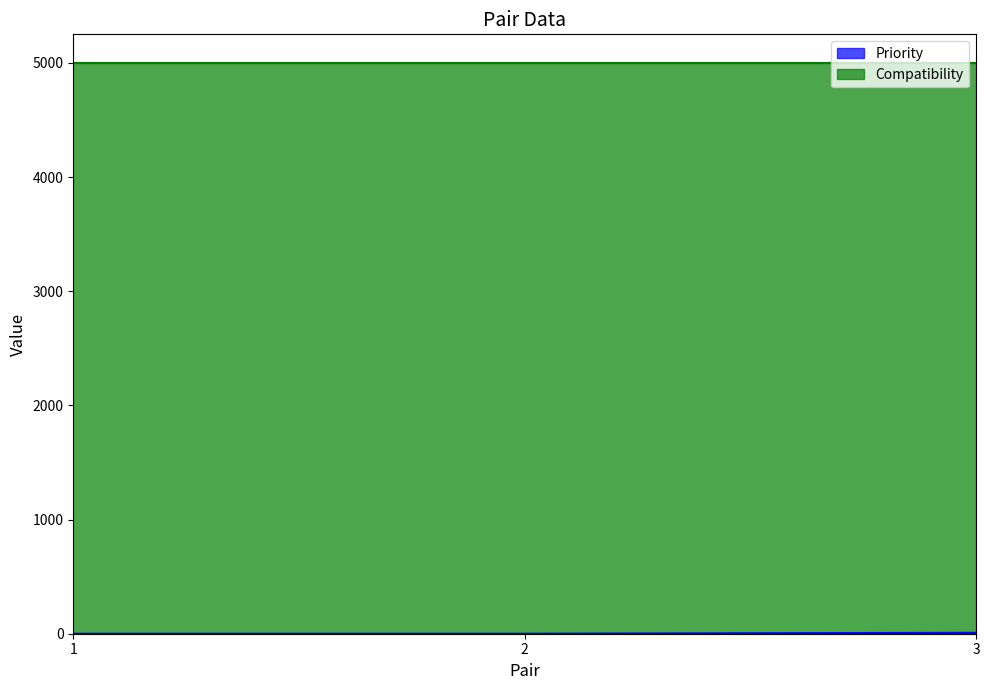

What is the sum of the values at 2 and 3?

8